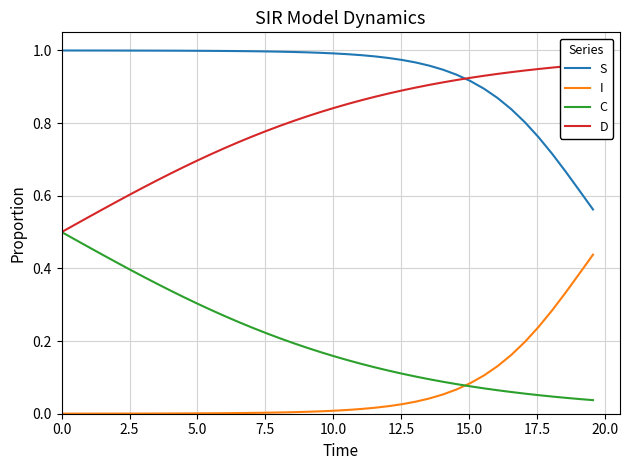

True or false: C and S cross at least once.

False